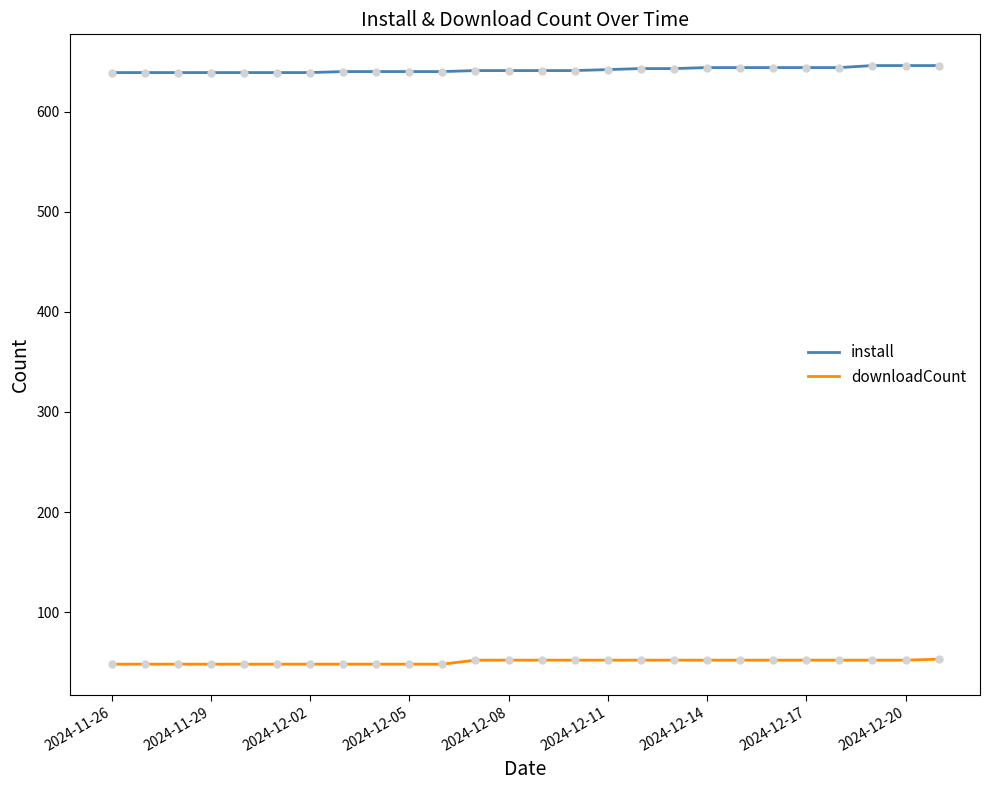

Which series has the largest total across all categories?

install